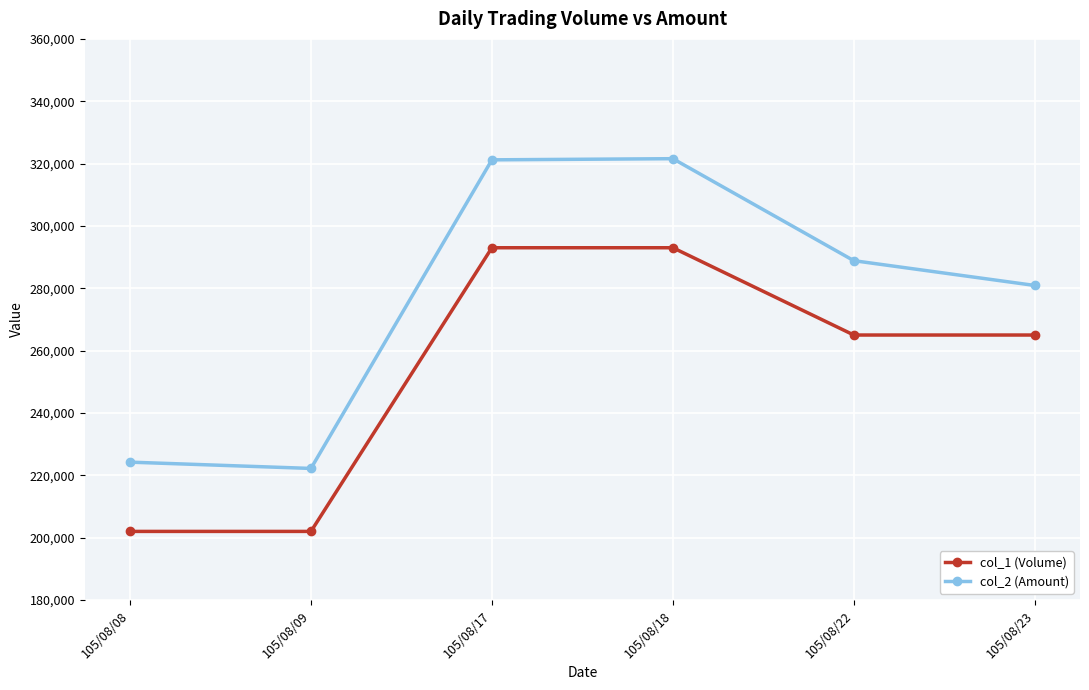

Which series has the widest spread of values?

col_2 (Amount)